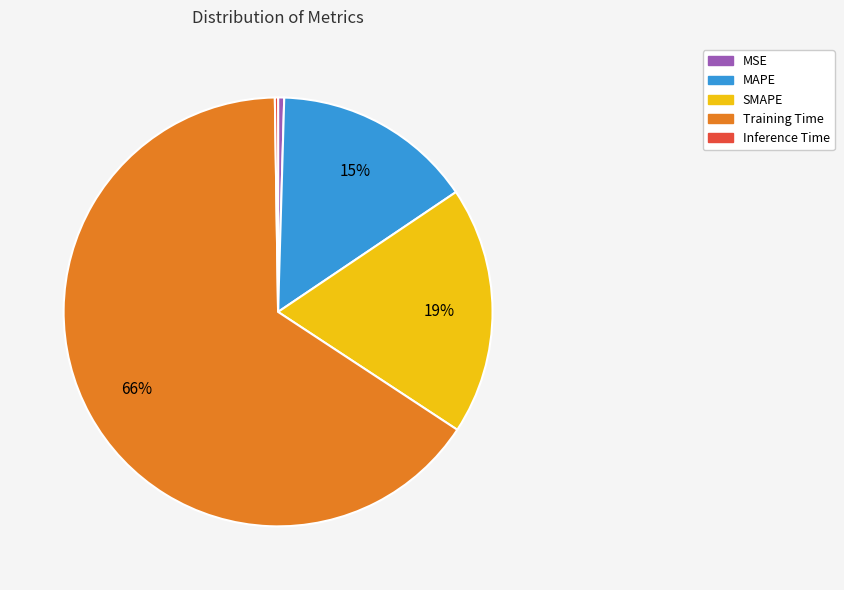

True or false: MAPE accounts for 15% of the total.

True